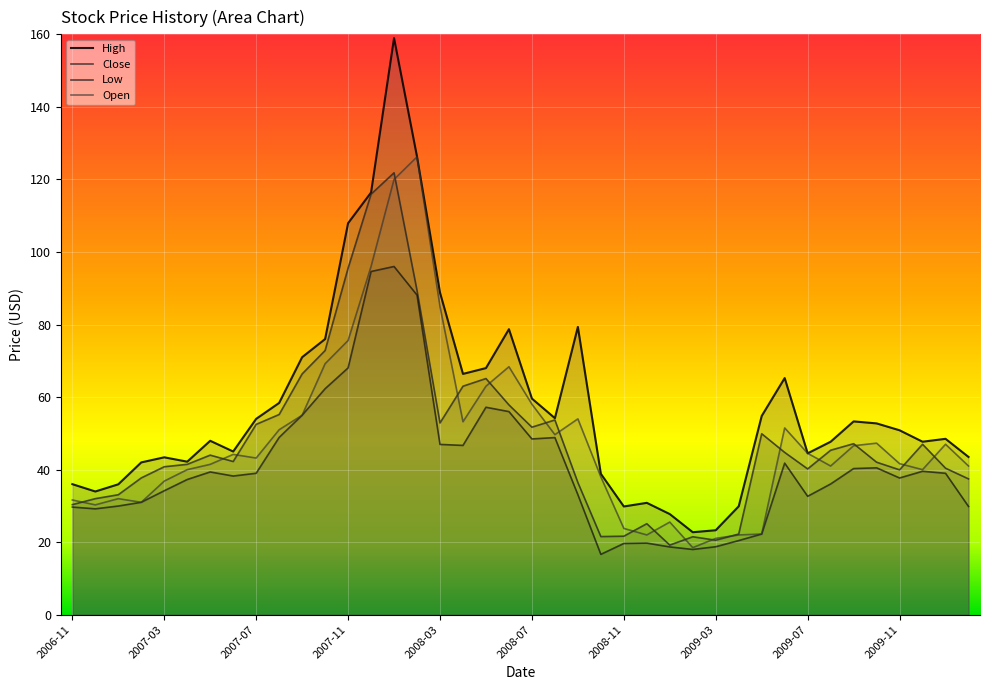

Which category has the lowest value in the High series?

2009-02